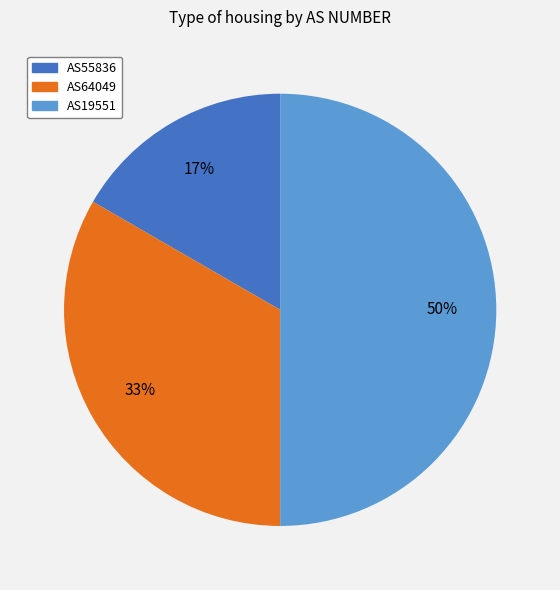

What percentage is the AS19551 slice, to the nearest percent?

50%